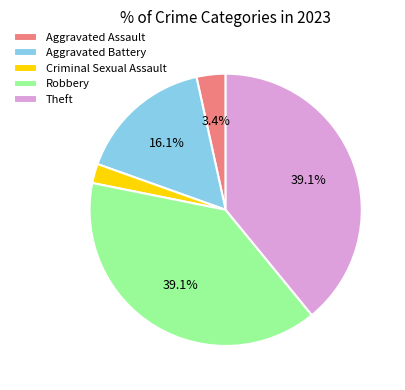

Is Criminal Sexual Assault the majority of the pie?

No